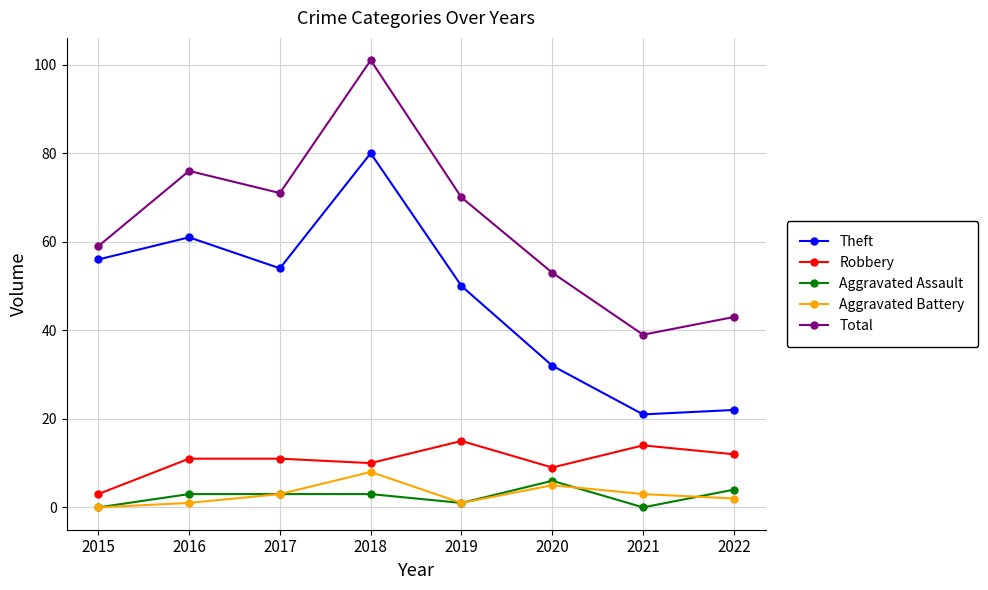

Reading left to right, what are all the values shown in this chart?

Theft: 56	61	54	80	50	32	21	22
Robbery: 3	11	11	10	15	9	14	12
Aggravated Assault: 0	3	3	3	1	6	0	4
Aggravated Battery: 0	1	3	8	1	5	3	2
Total: 59	76	71	101	70	53	39	43